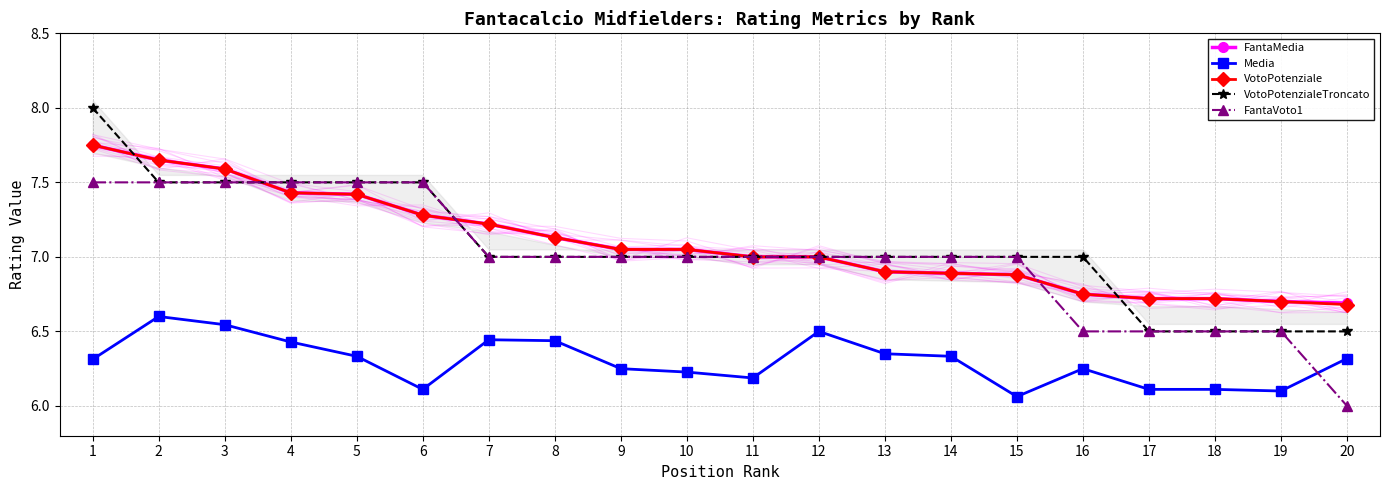

Which series has the widest spread of values?

VotoPotenzialeTroncato